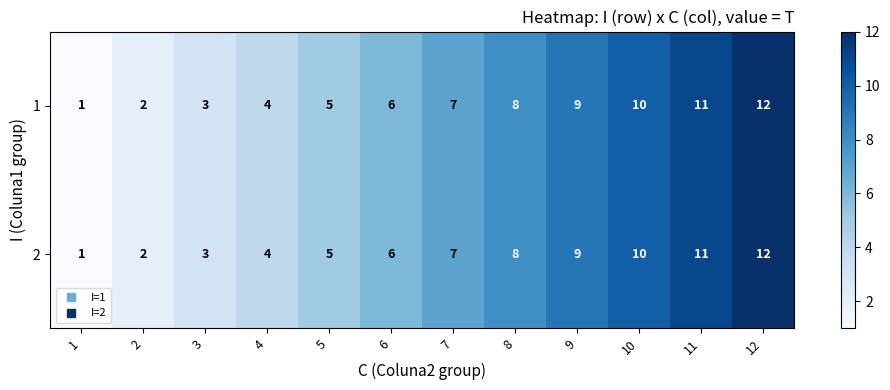

The value of 1 at 5 is 5. True or false?

True